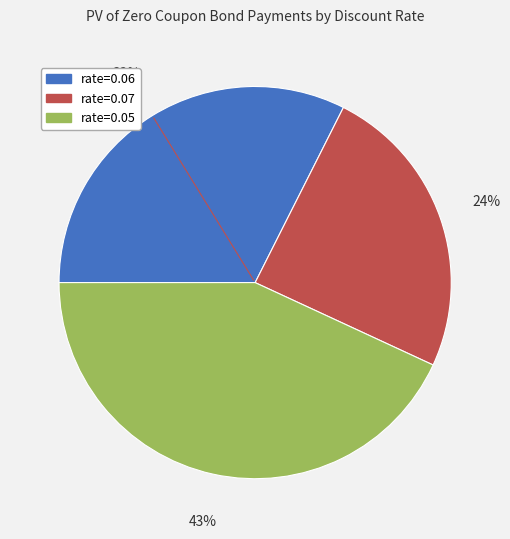

Do rate=0.07 and rate=0.06 together represent more than half of the pie?

Yes